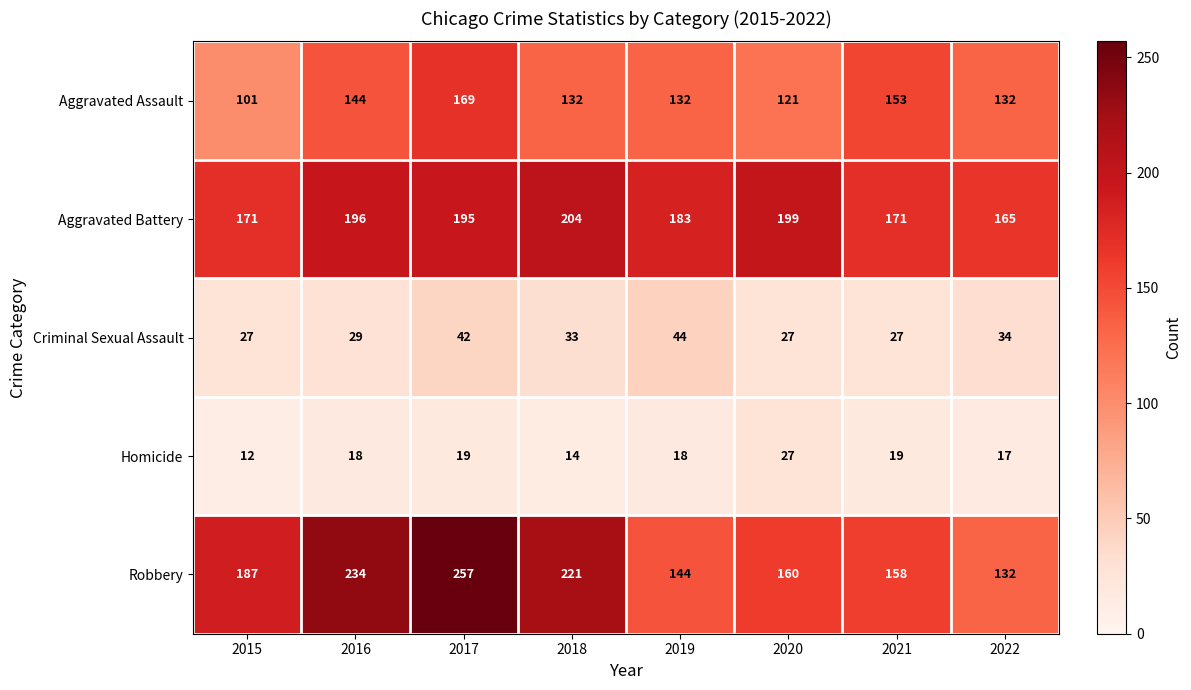

What is the difference between the second highest and second lowest values in the Aggravated Assault series?

32